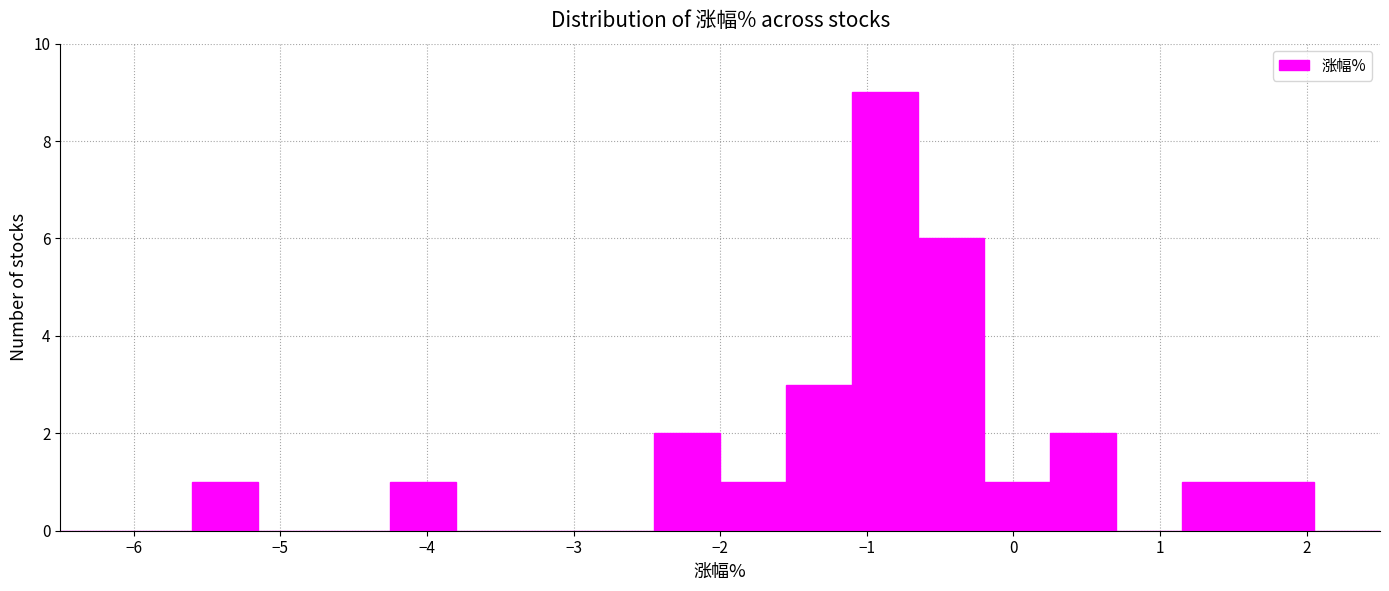

How tall is the bar that spans -1.10 to -0.65 on the x-axis? Neither the bar edges nor the heights are printed on the chart, so give them approximately, as read against the axes.

9